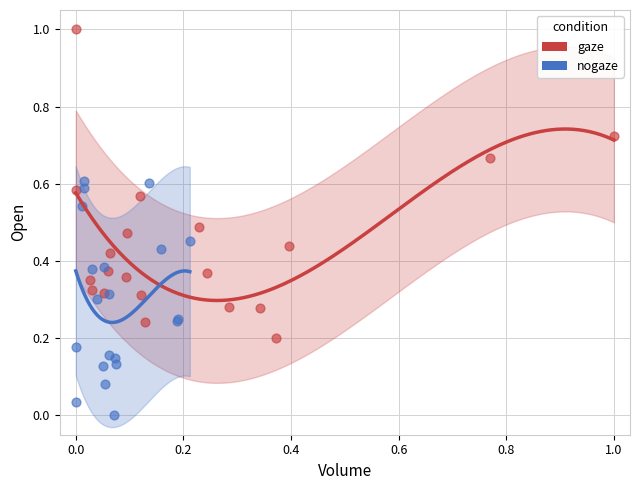

Which series has the largest Y range (max minus min)?

gaze